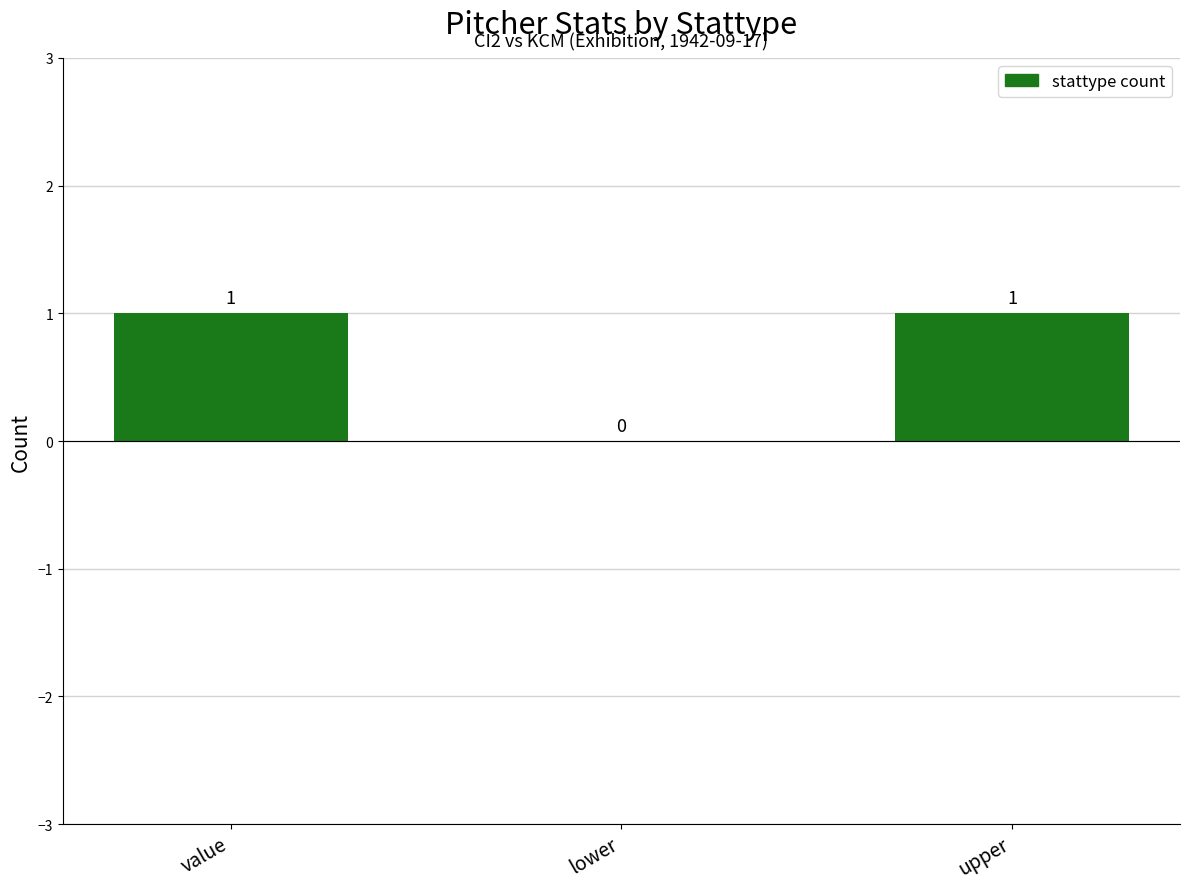

At which label is the value closest to 0?

lower